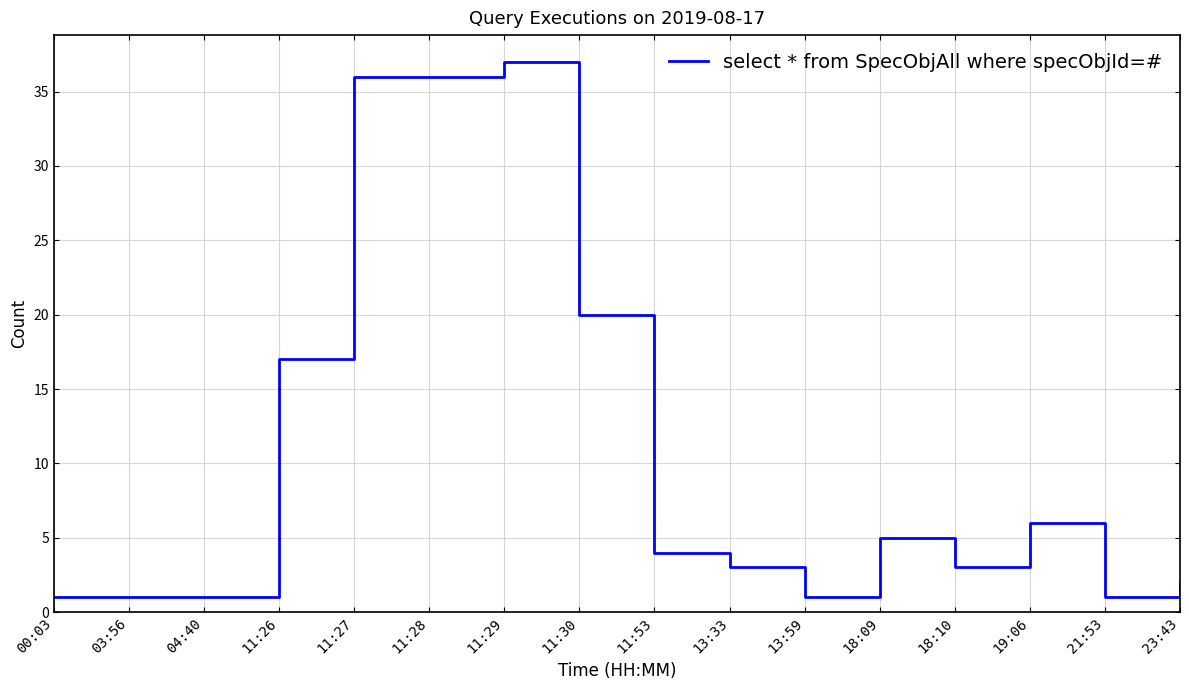

What is the average value?

11